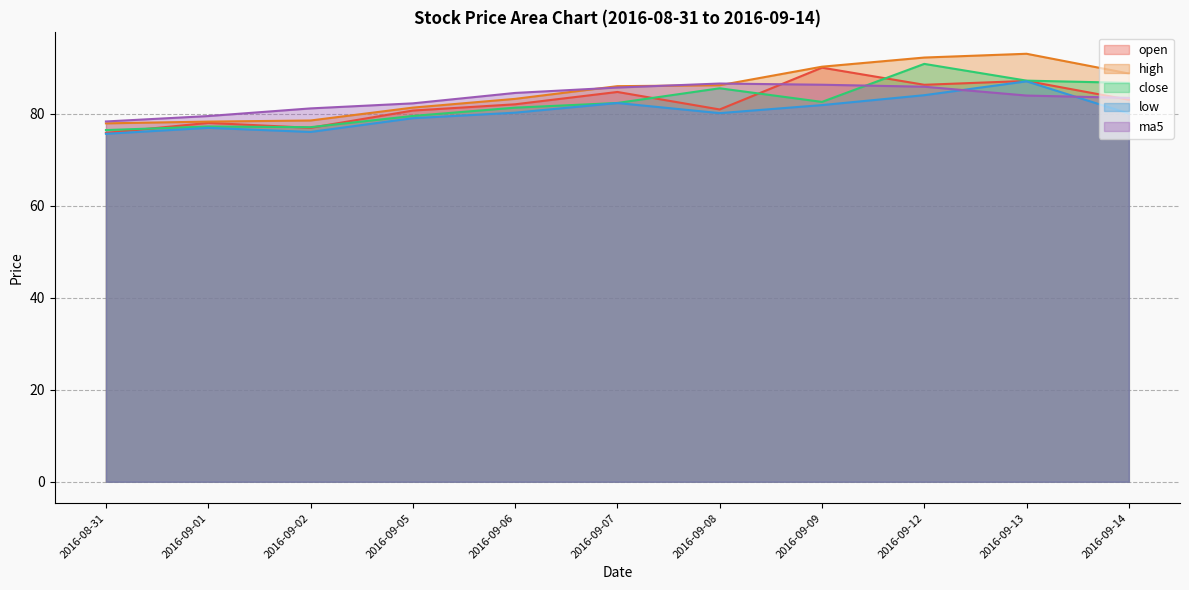

Is it true that low equals 36.3 at 2016-09-09?

False